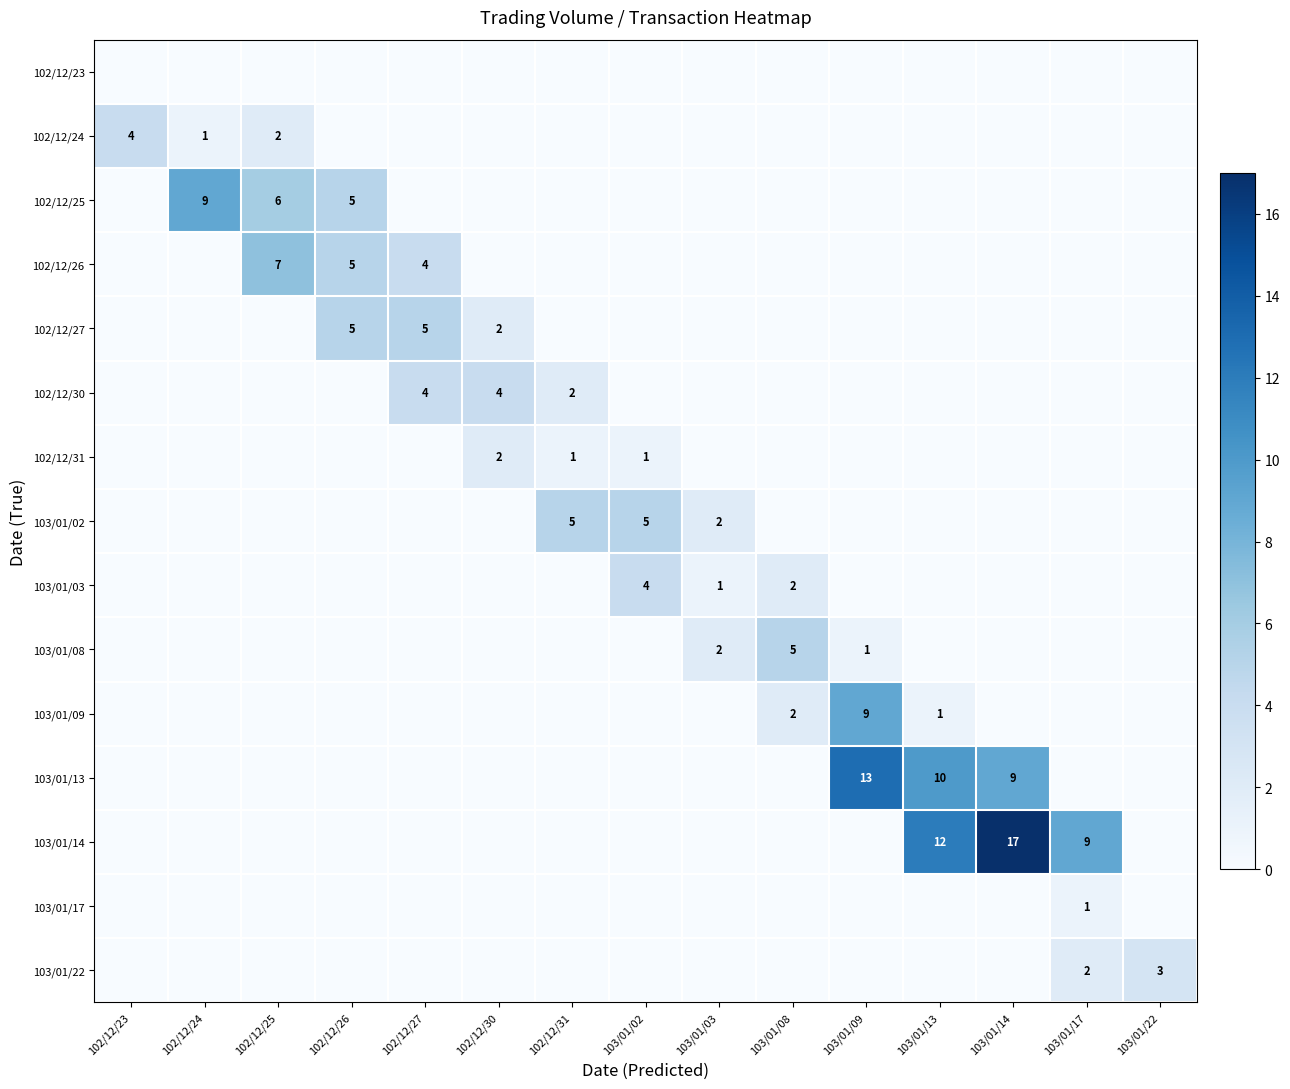

The value of 103/01/02 at 103/01/02 is 9. True or false?

False